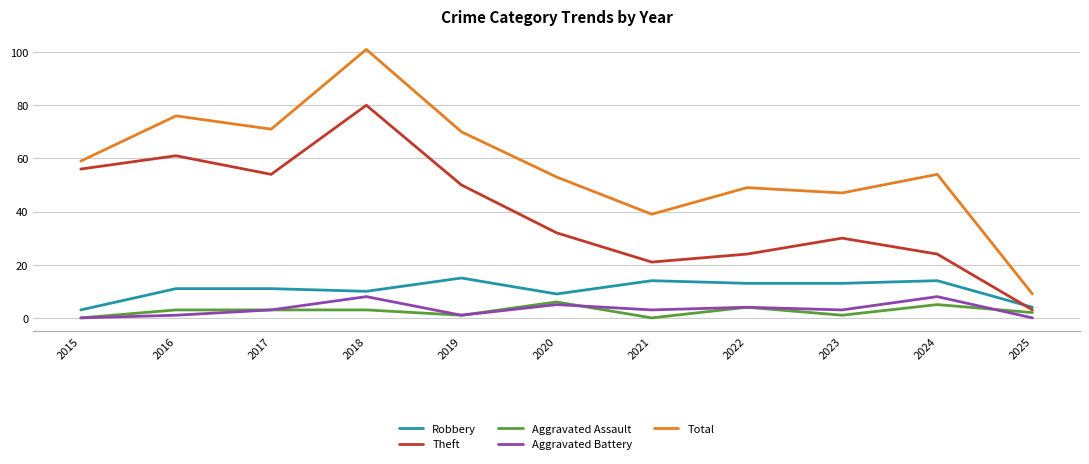

Which series has the largest total across all categories?

Total